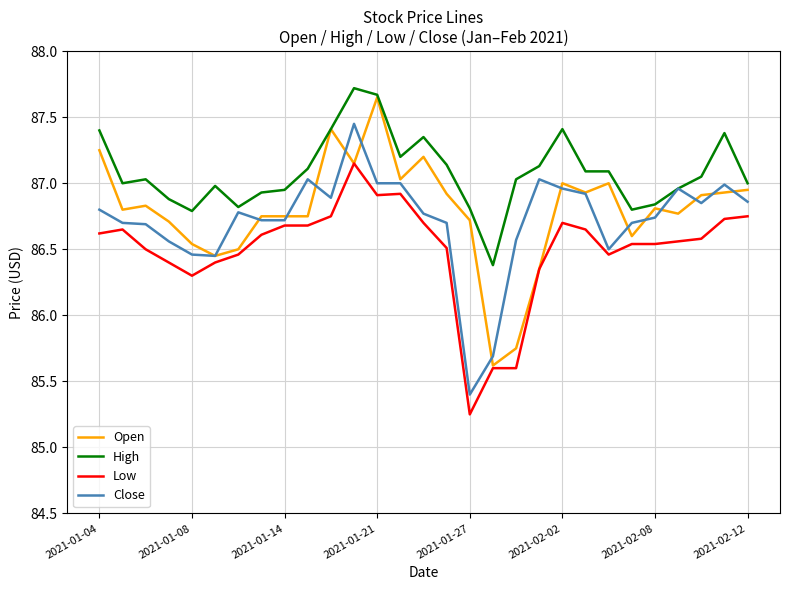

True or false: High and Low cross at least once.

False